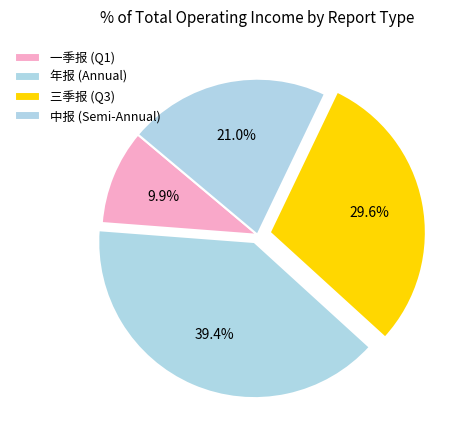

How many segments does this pie chart have?

4